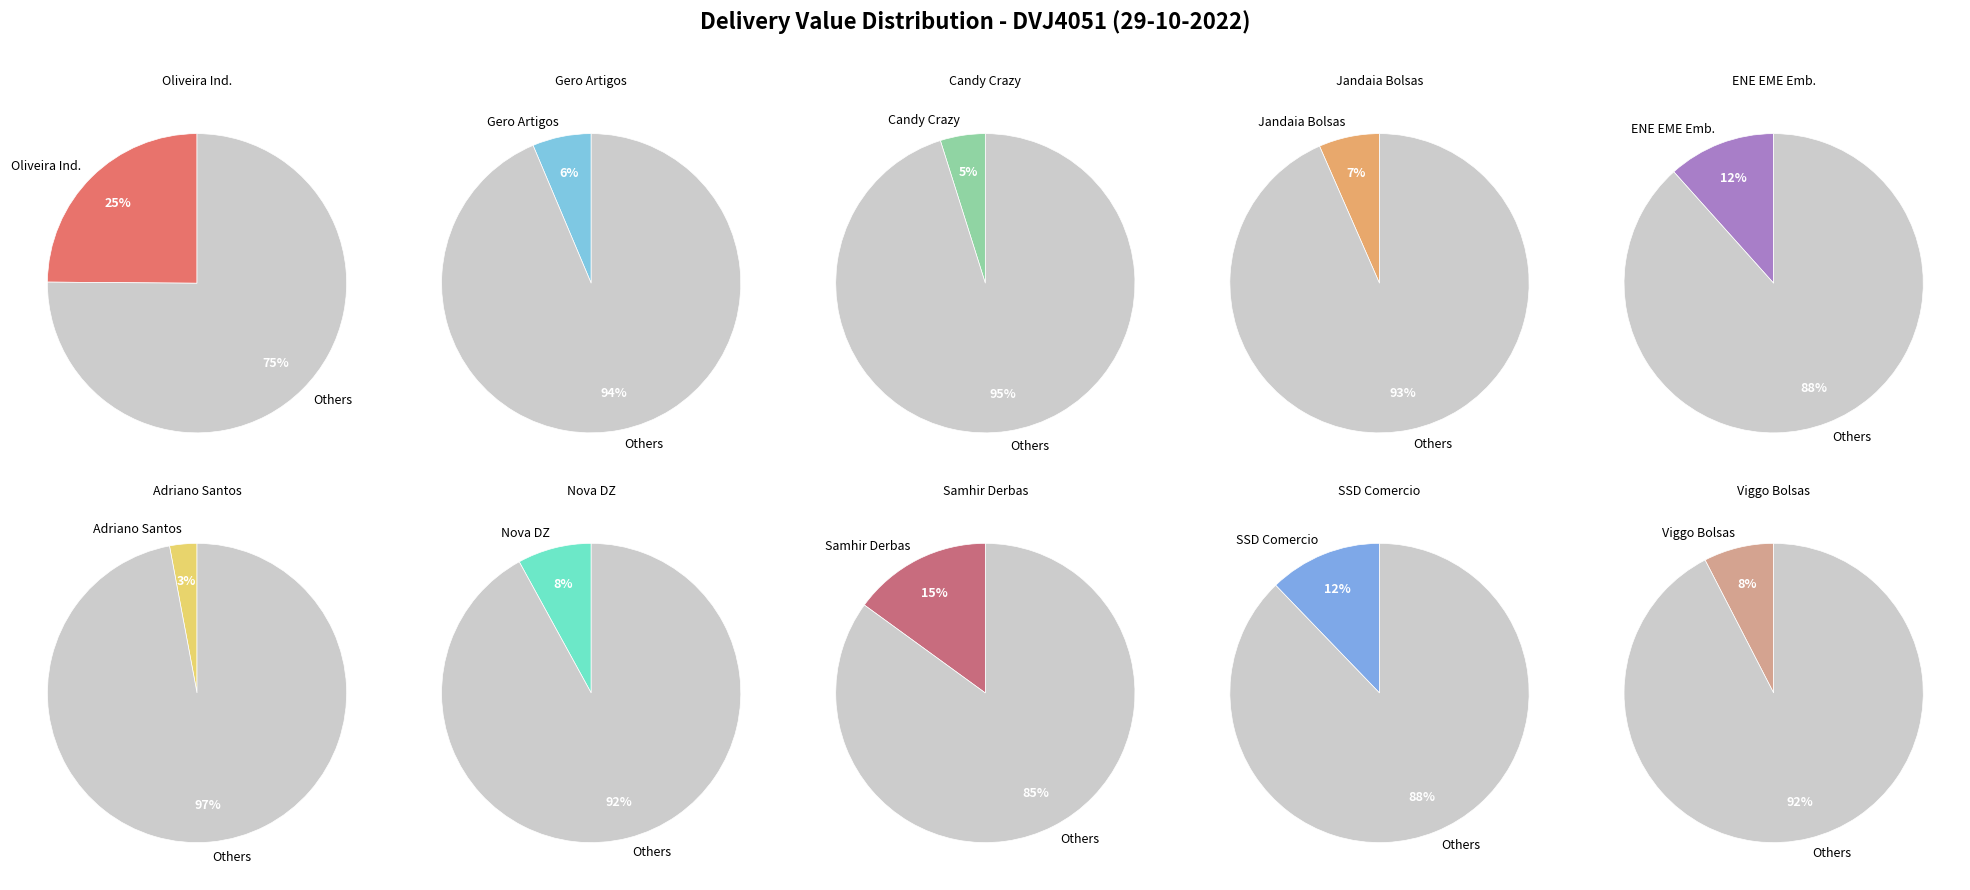

What percentage is the SSD COMERCIO VAREJISTA DE VARI slice, to the nearest percent?

12%